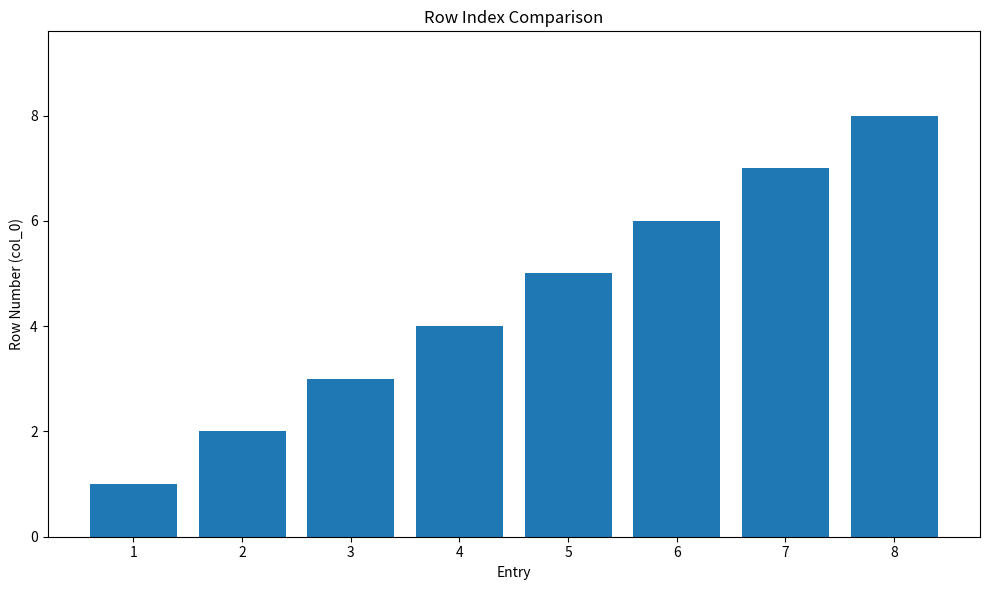

List the labels in order of value, smallest first.

1, 2, 3, 4, 5, 6, 7, 8